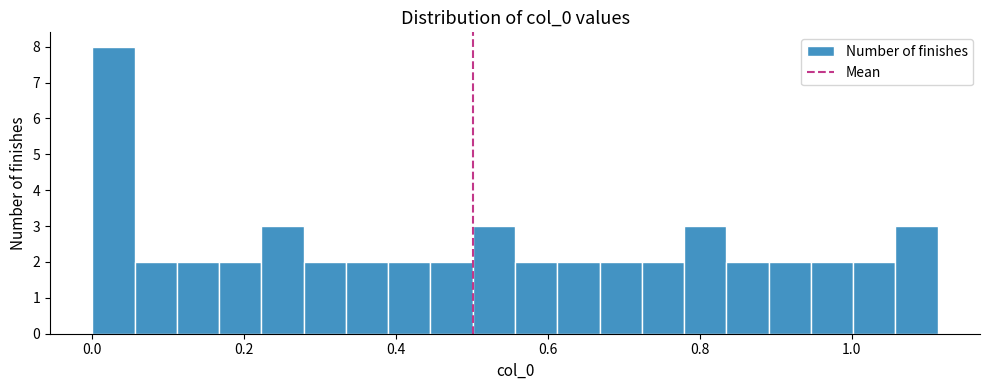

Read against the x-axis, roughly where is the centre of the tallest bar?

0.02